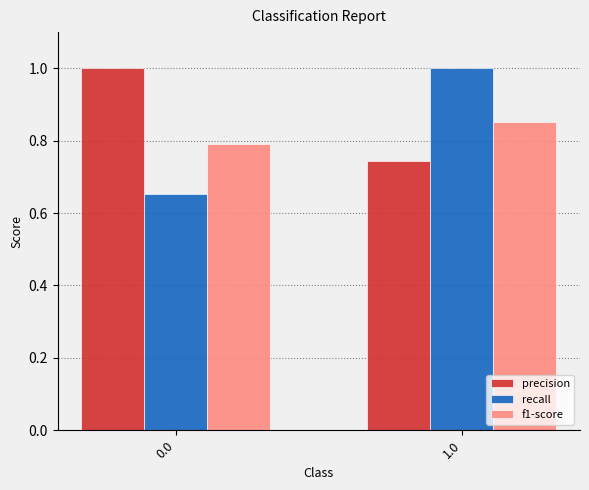

Rank the series at 1.0 from lowest to highest value.

precision, f1-score, recall